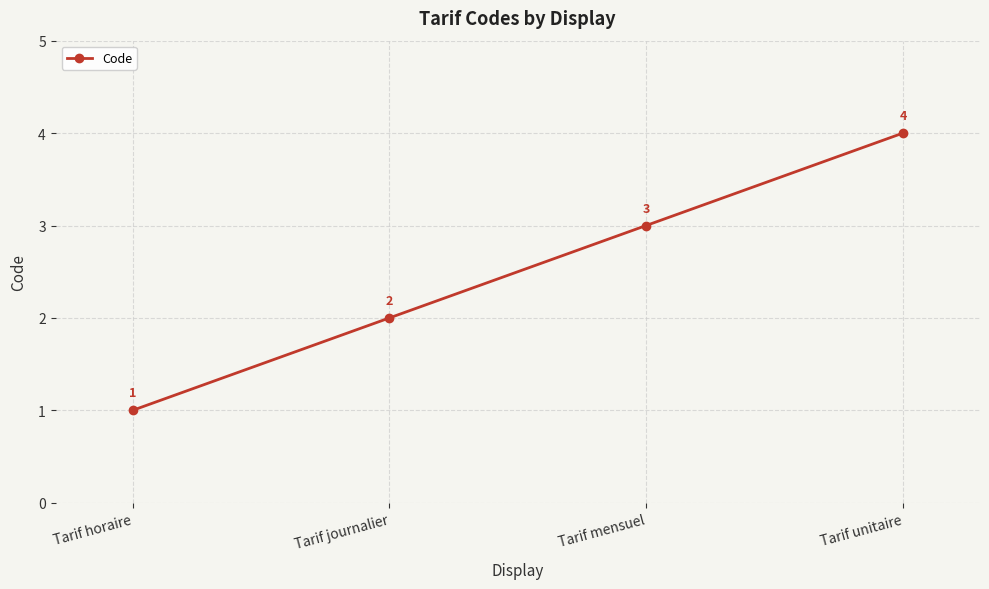

Is this an area chart (filled region under the line)?

No